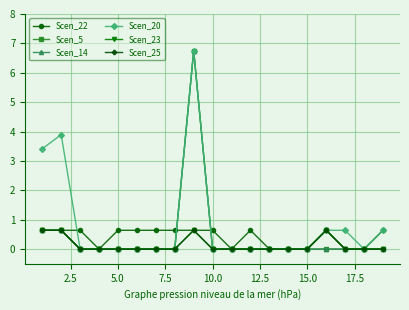

Which series has the largest range (max minus min)?

Scen_5